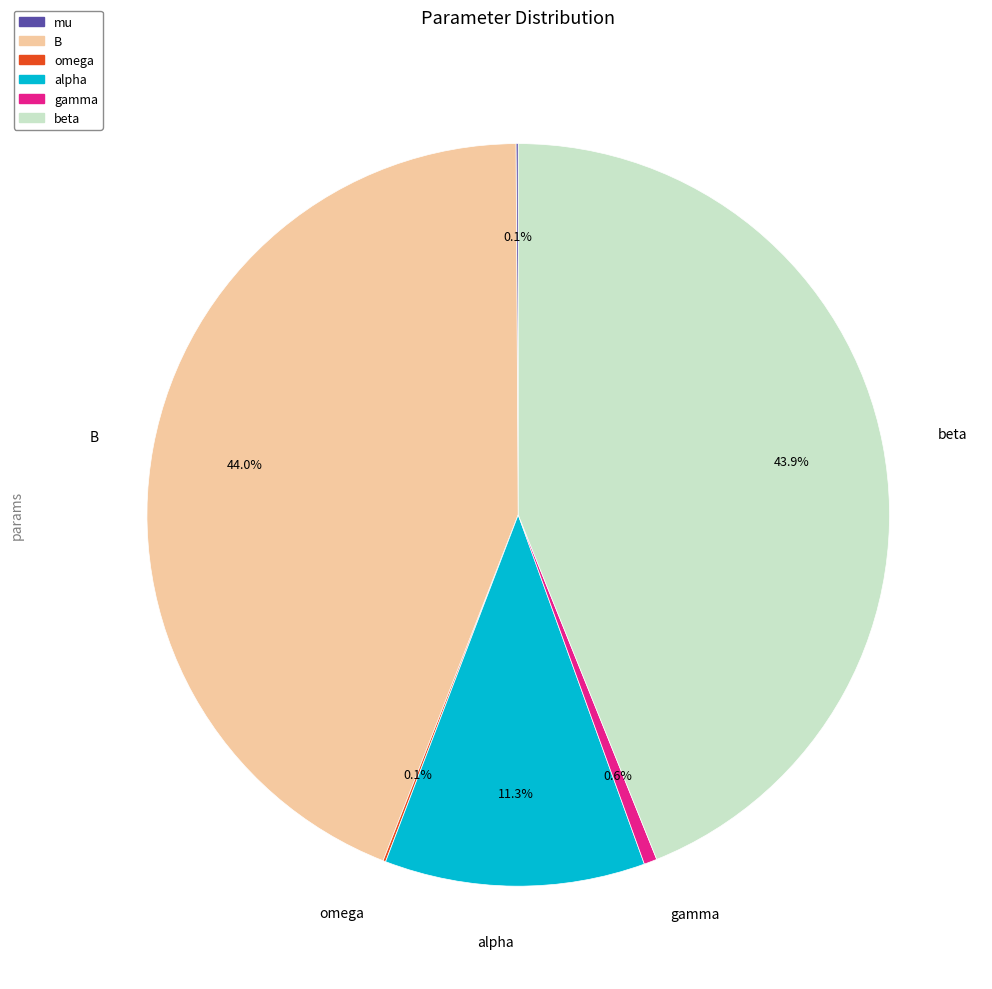

Does any single category account for the majority?

No